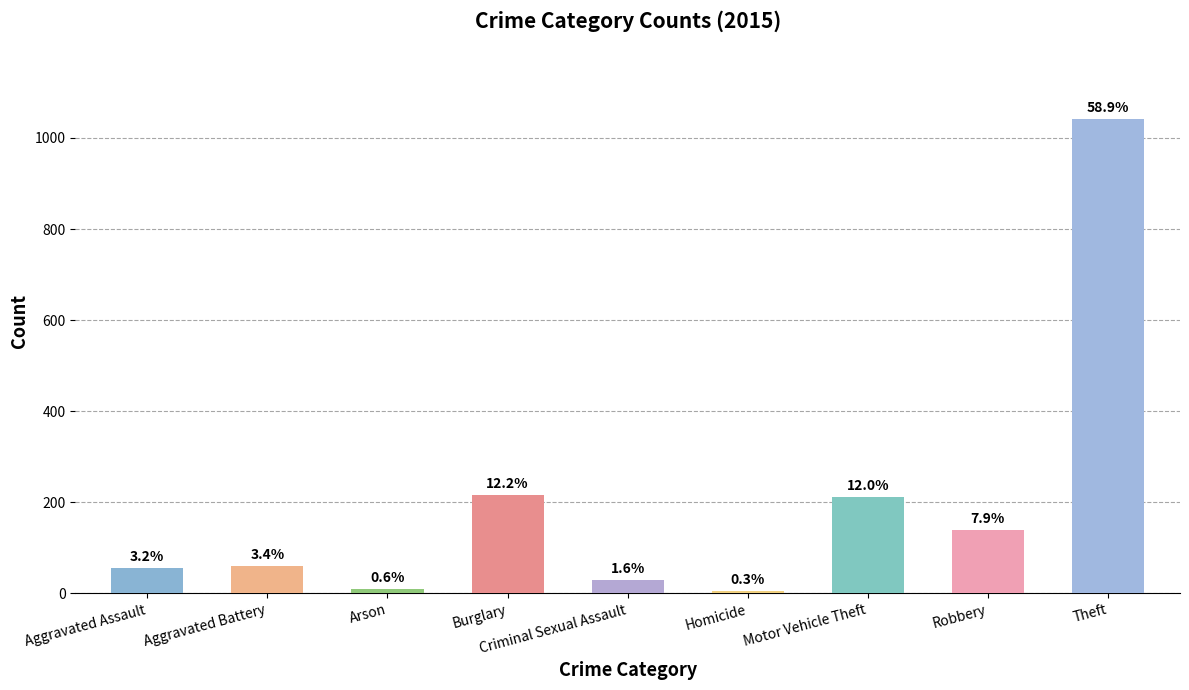

What is the smallest value displayed?

5